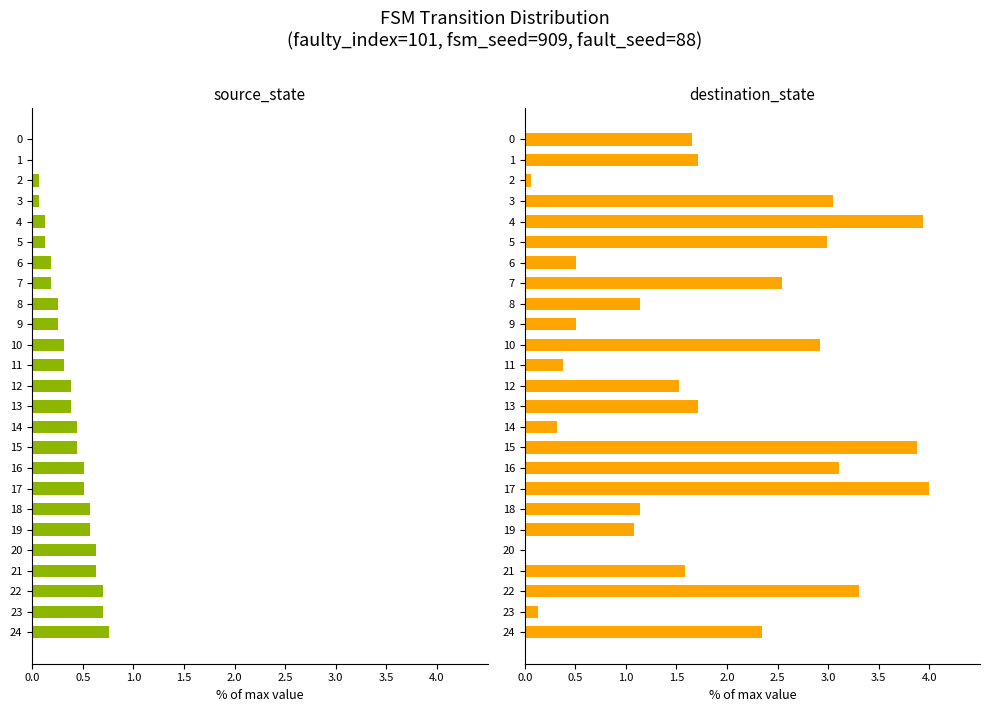

Does the chart contain any negative values?

No